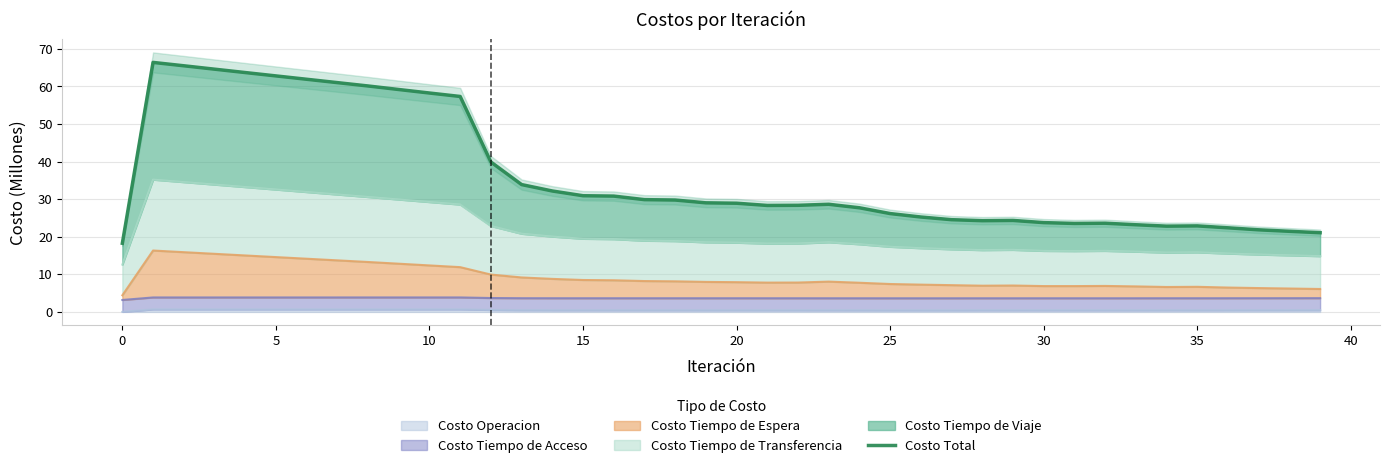

How many interior local valleys (lower than both neighbors) does the data have?

4